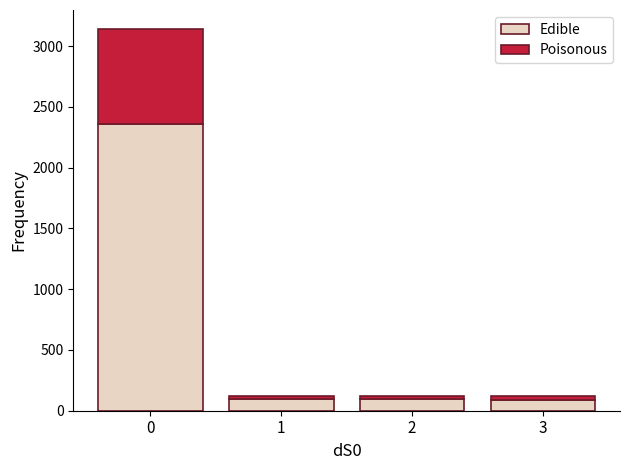

Does the chart contain any negative values?

No